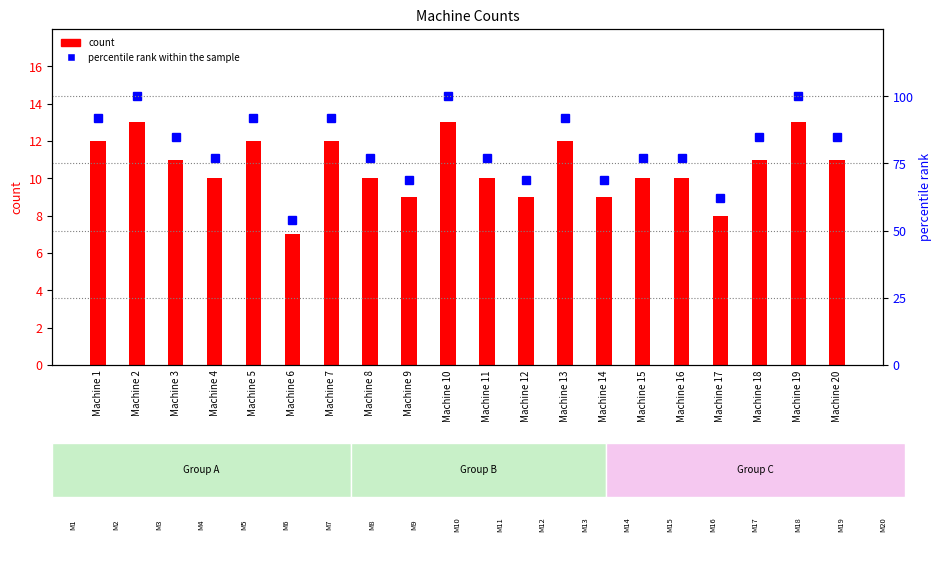

Reading left to right, what are all the values shown in this chart?

count: 12	13	11	10	12	7	12	10	9	13	10	9	12	9	10	10	8	11	13	11
percentile rank within the sample: 92	100	85	77	92	54	92	77	69	100	77	69	92	69	77	77	62	85	100	85